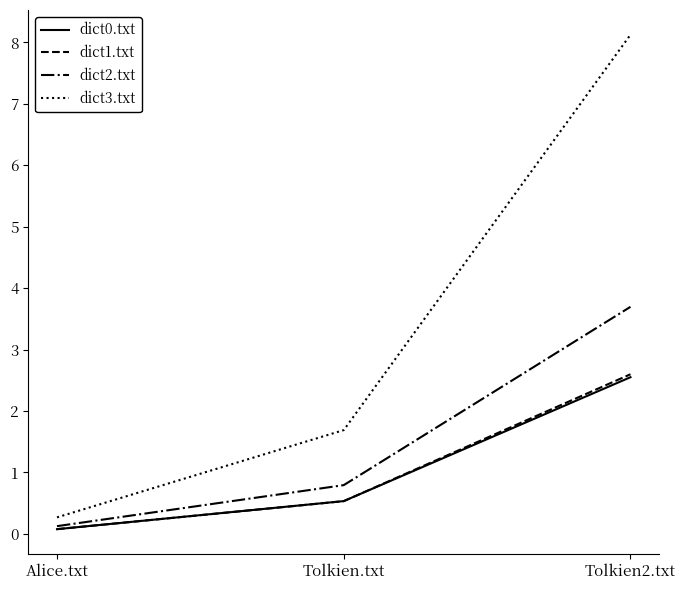

What is the difference between the highest and lowest values at Alice.txt?

0.2